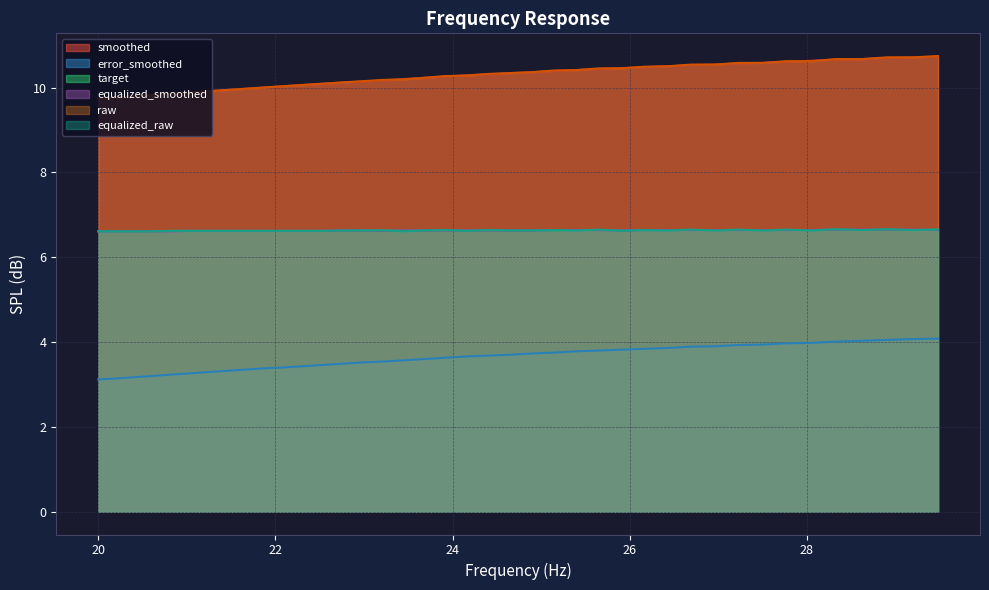

True or false: raw and equalized_smoothed intersect in this chart.

False